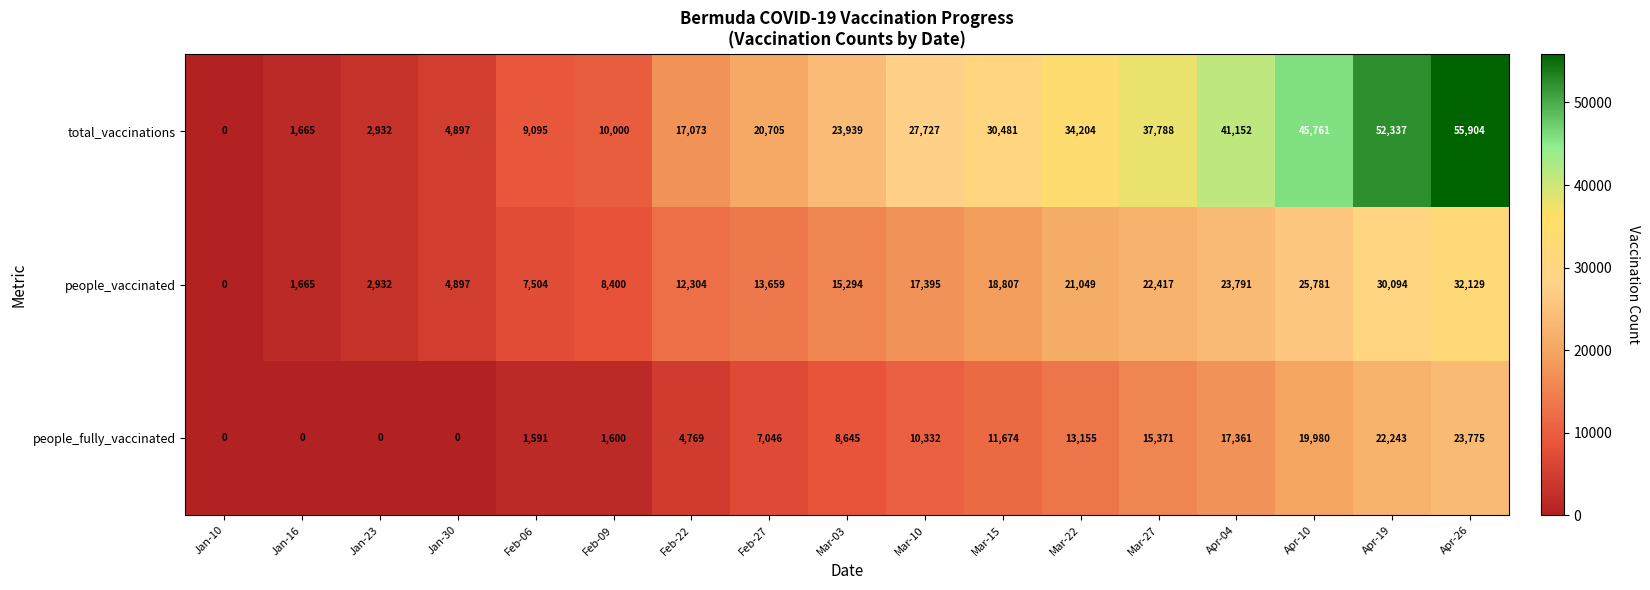

At which label is people_fully_vaccinated closest to 11887?

Mar-15